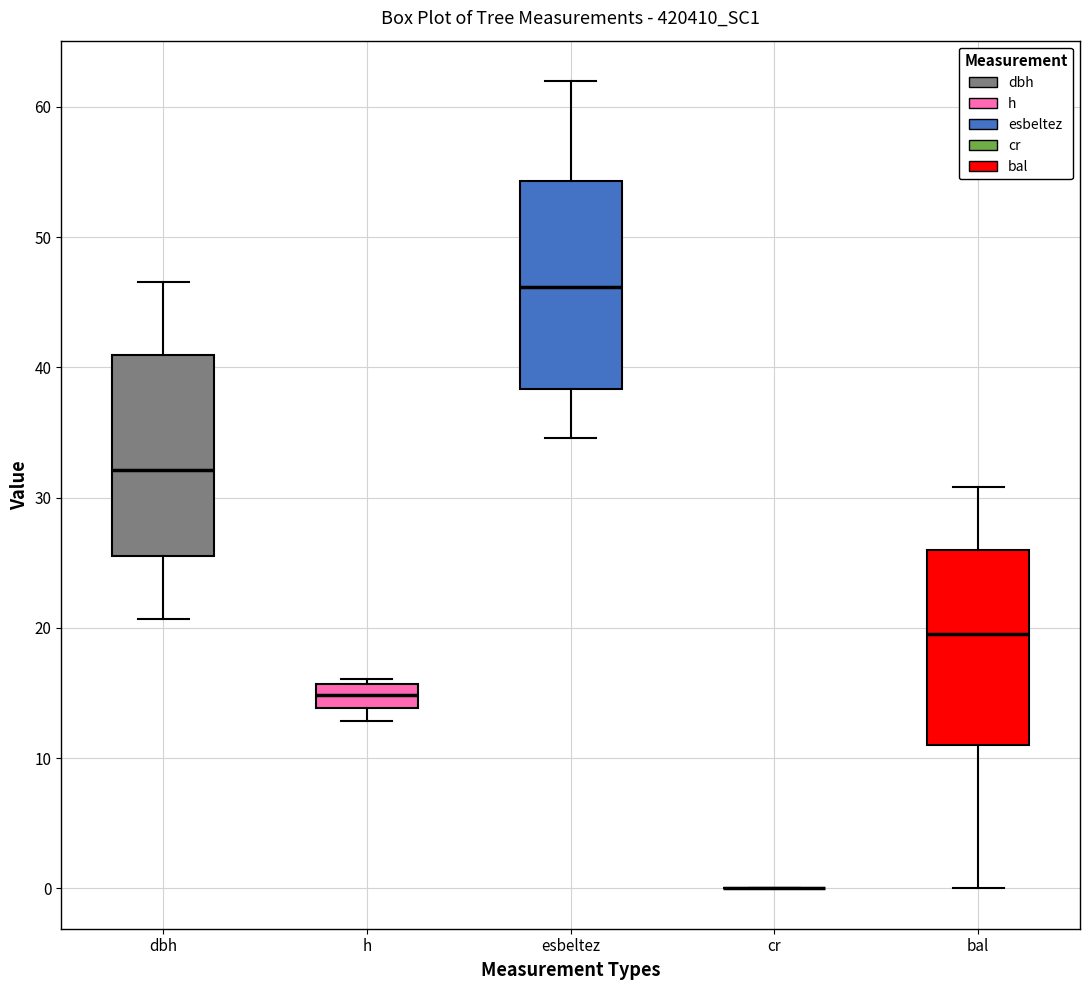

Reading left to right, transcribe this box plot: for each box, give where its median line is, the range the box spans, and where its two whiskers end, as read against the y-axis. The values are not printed on the chart, so give them approximately, as read against the axis.

dbh: median 32, box 26 to 41, whiskers 21 to 47
h: median 15, box 14 to 16, whiskers 13 to 16 (just above the box's upper edge)
esbeltez: median 46, box 38 to 54, whiskers 35 to 62
cr: box collapsed to a line at 0, whiskers 0 to 0
bal: median 20, box 11 to 26, whiskers 0 to 31